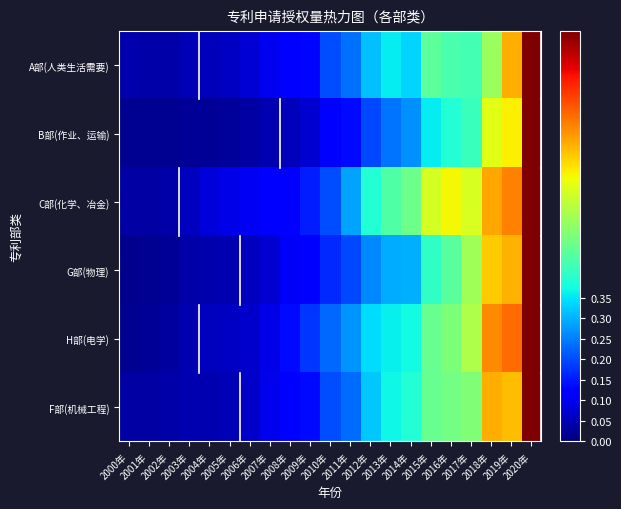

Rank the series by their maximum value, from lowest to highest.

A部(人类生活需要), B部(作业、运输), C部(化学、冶金), G部(物理), H部(电学), F部(机械工程)